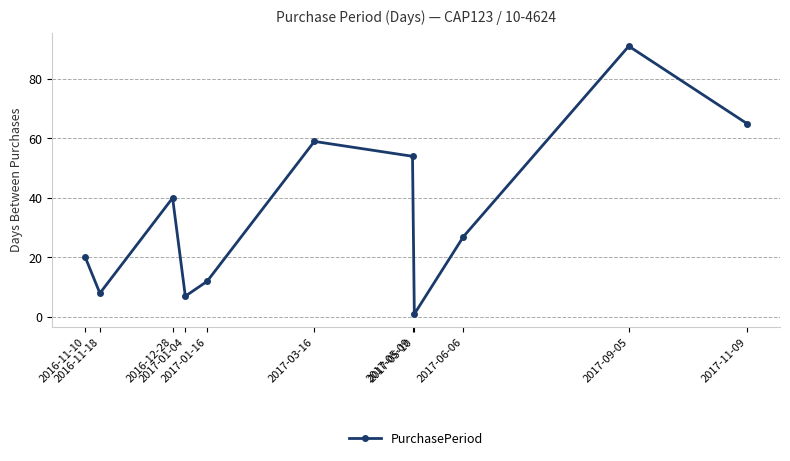

What position from the right is 2017-09-05?

2